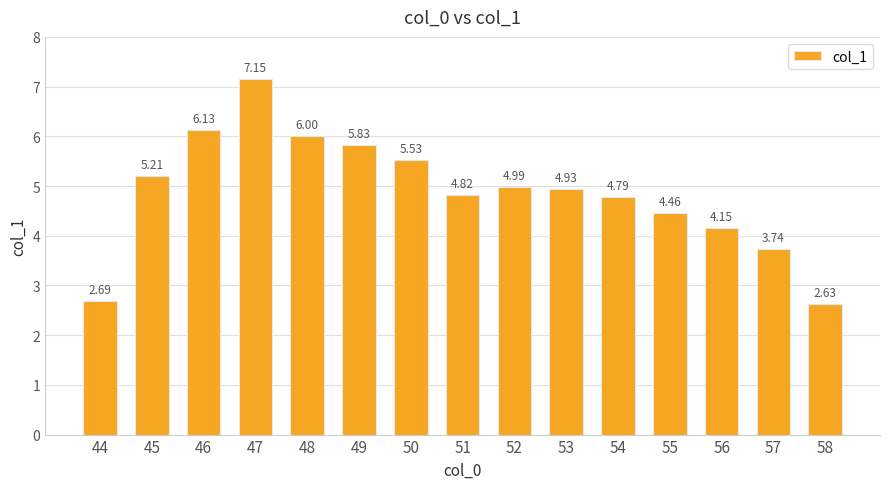

What is the difference between the second highest and minimum values?

3.5